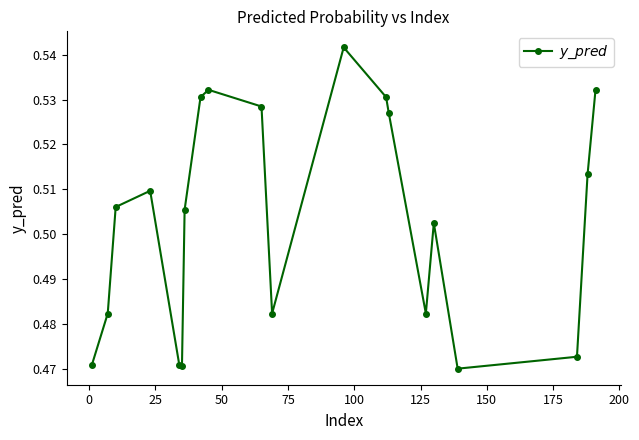

Count the values in the range 0 to 1.

20